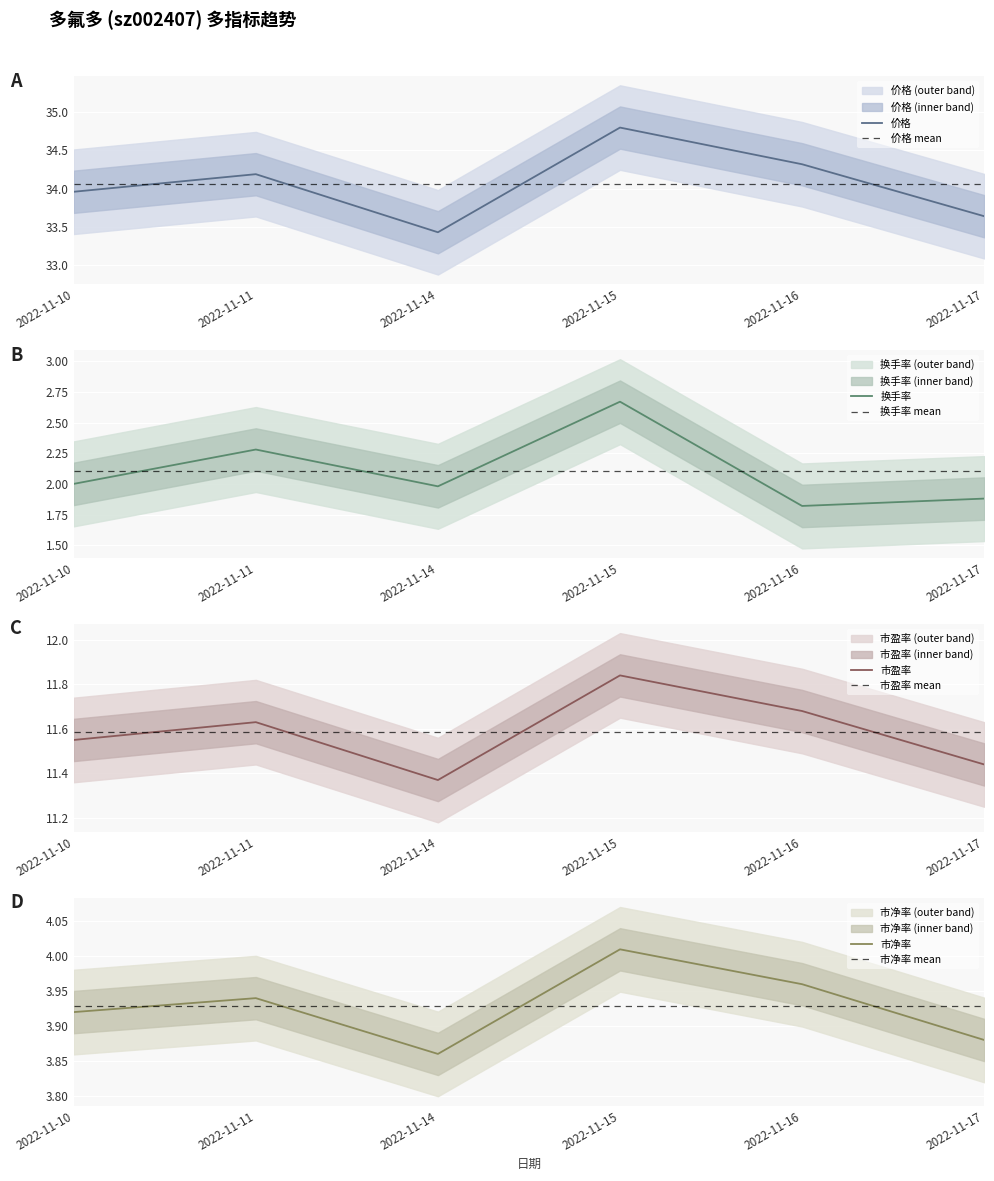

Between 2022-11-10 and 2022-11-17, which series saw the biggest shift?

价格